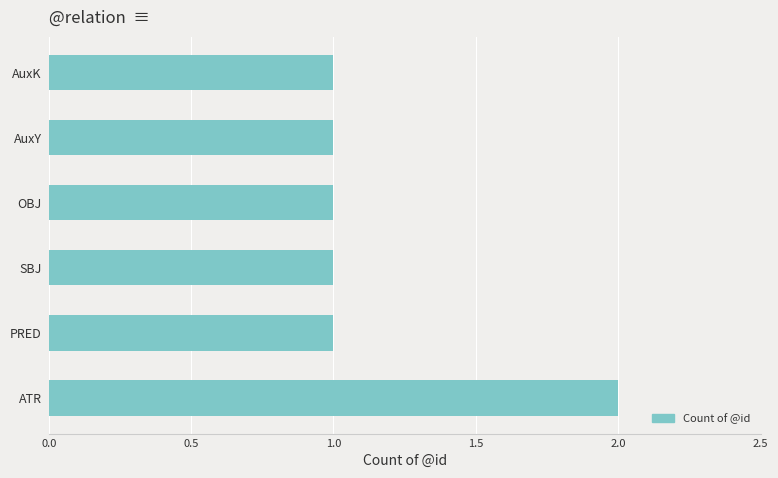

The value at ATR is 2. True or false?

True